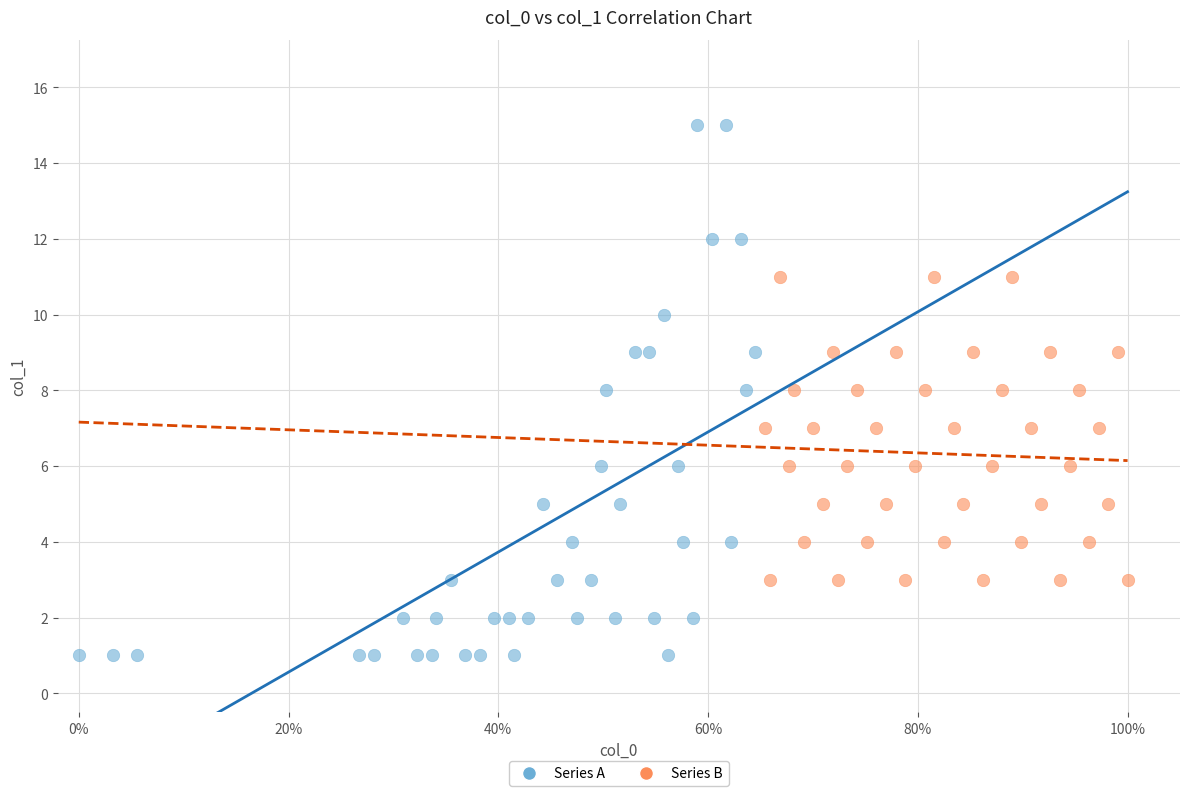

Which series reaches the maximum Y coordinate?

Series A